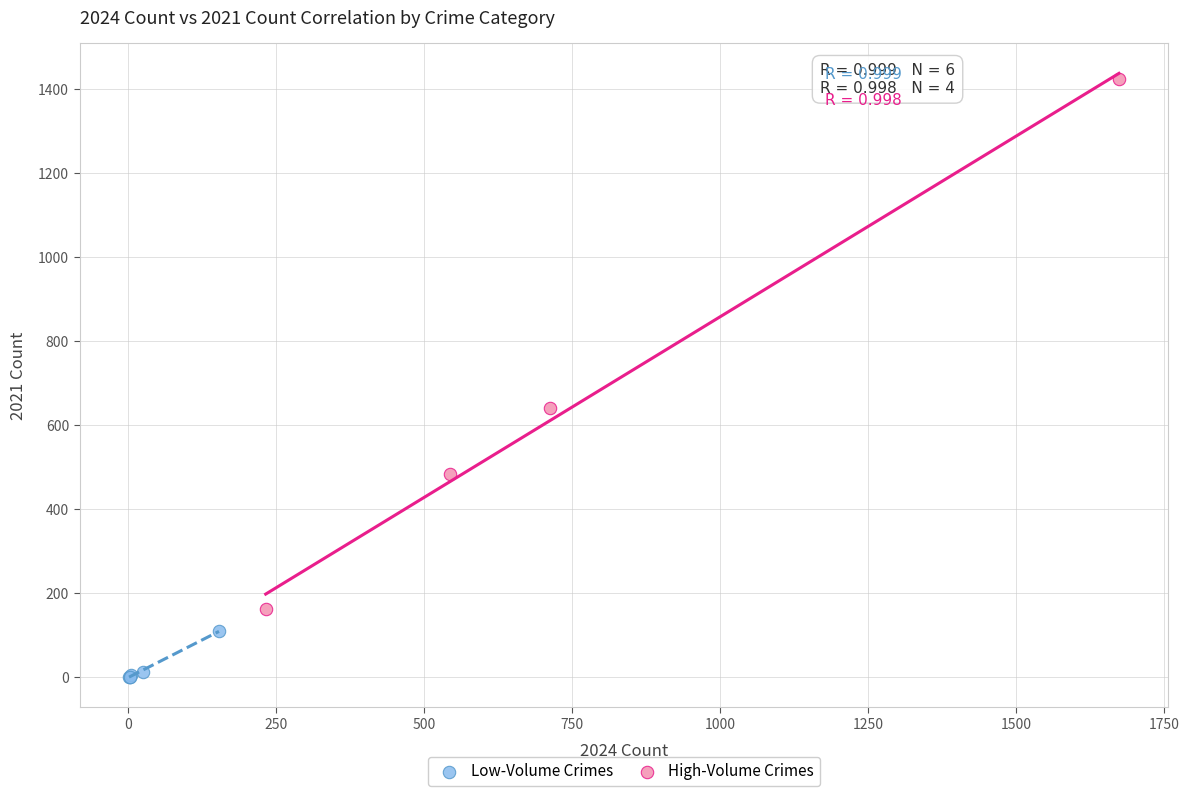

Which series contains the highest Y value?

High-Volume Crimes